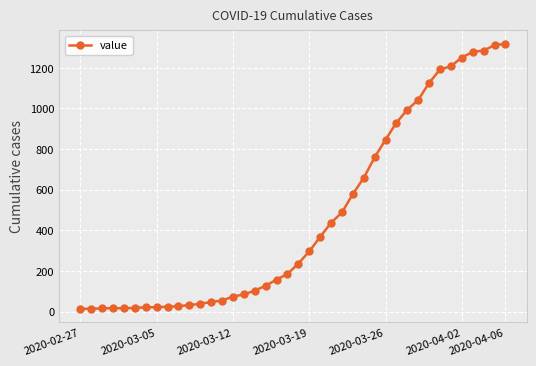

What is the smallest value displayed?

13